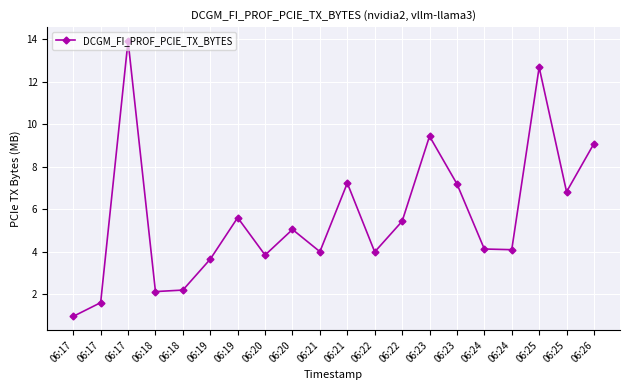

Does the chart have visible grid lines?

Yes